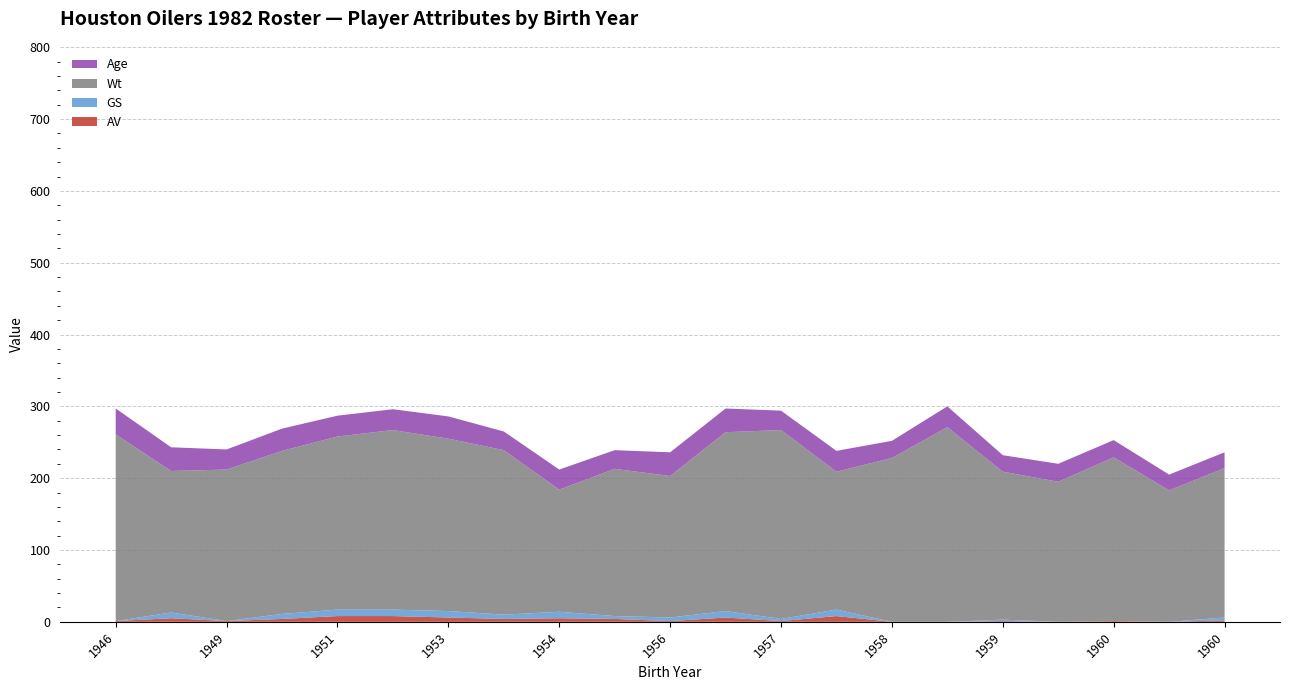

Reading left to right, list all the values displayed in this chart.

AV: 1	5	1	4	8	8	6	4	5	4	1	6	1	8	0	0	1	0	1	0	2
GS: 0	8	0	7	9	9	9	6	9	4	5	9	3	9	0	0	2	0	0	0	4
Wt: 260	197	211	227	241	250	240	229	170	205	197	249	263	192	228	271	206	195	228	183	208
Age: 36	33	28	31	29	29	31	26	28	26	33	33	27	29	24	29	23	25	24	22	22